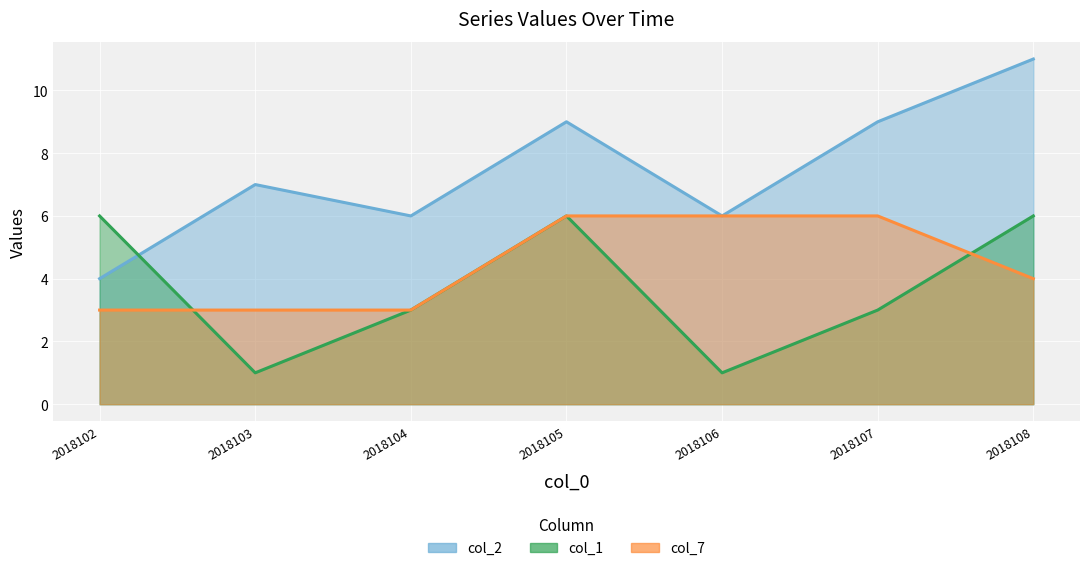

What is the spread (max minus min) of values at 2018106?

5